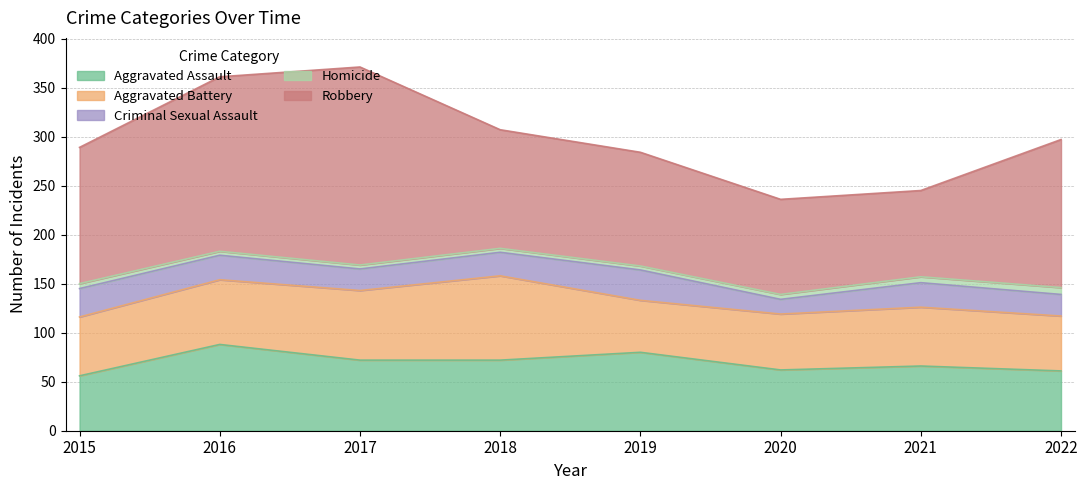

What are all the series names shown in the legend?

Aggravated Assault, Aggravated Battery, Criminal Sexual Assault, Homicide, Robbery